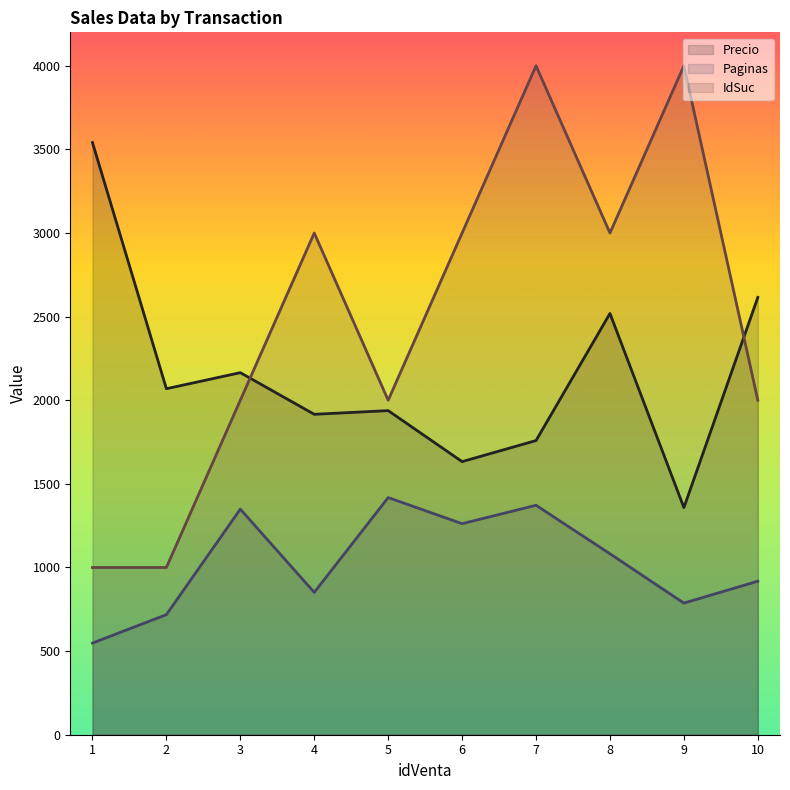

Which series has the largest total across all categories?

IdSuc